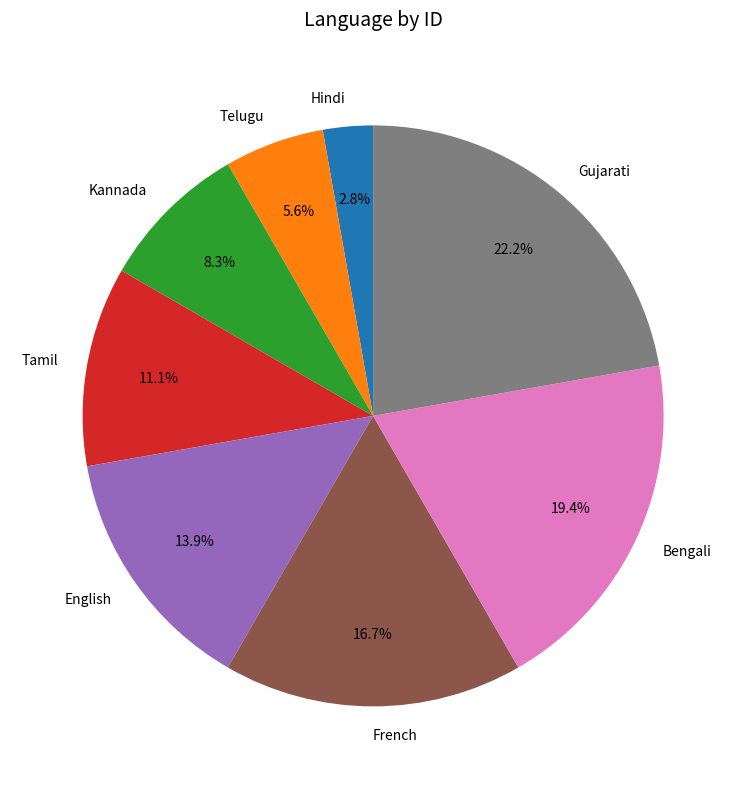

The English slice represents 14% of the pie. True or false?

True